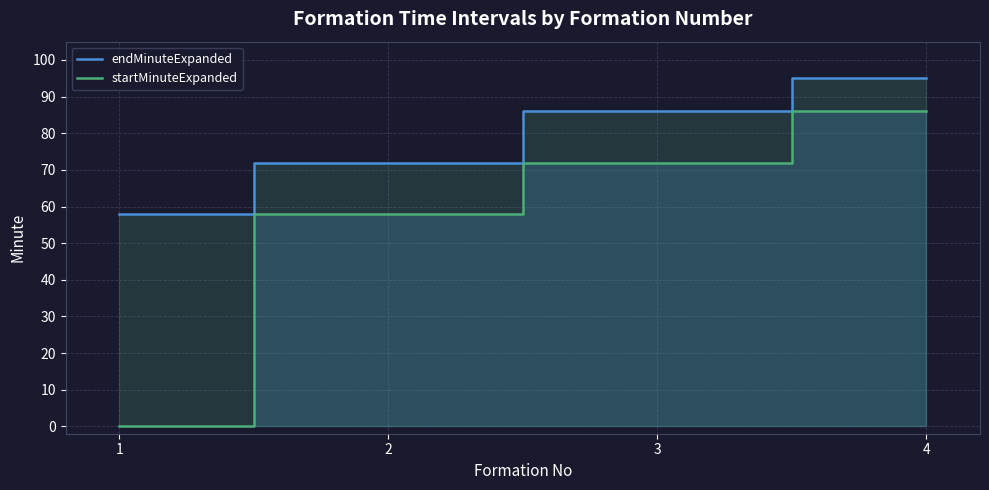

What is the maximum value for endMinuteExpanded?

95